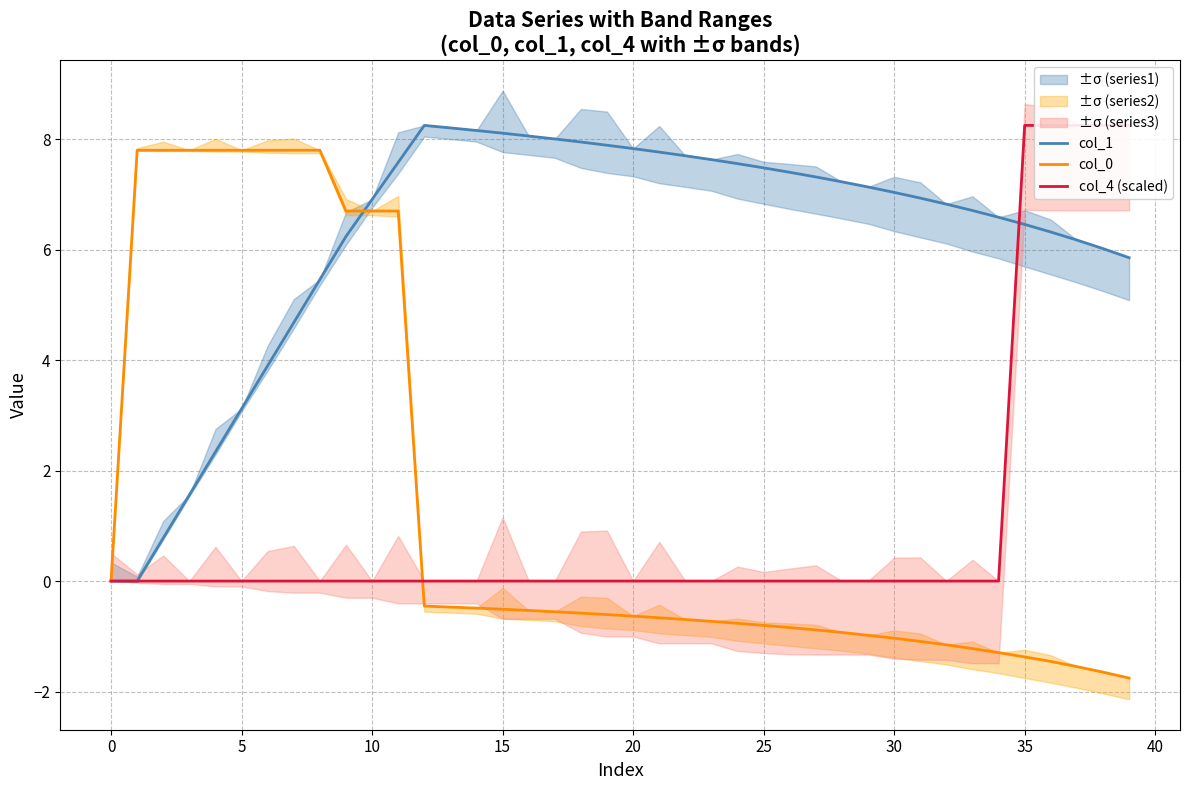

Which category has the highest value in the col_4 (scaled) series?

35